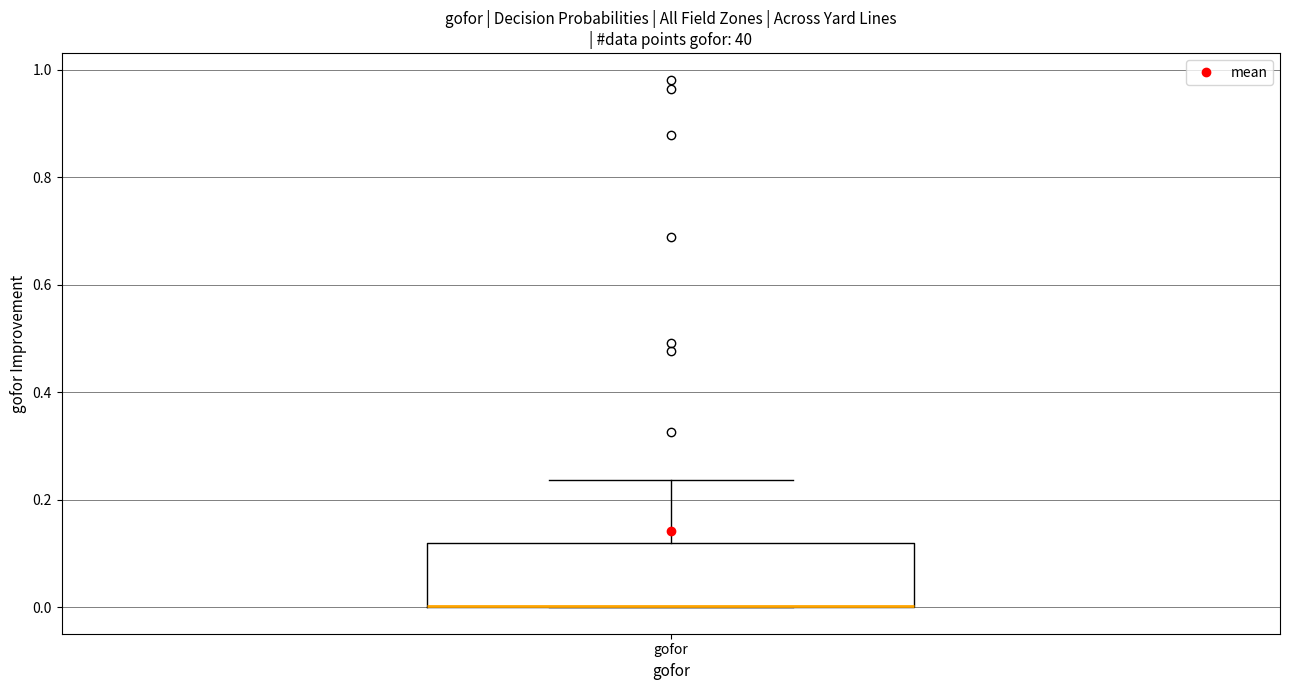

Where is the upper edge of the box for gofor on the y-axis? The values are not printed on the chart, so give them approximately, as read against the axis.

0.12